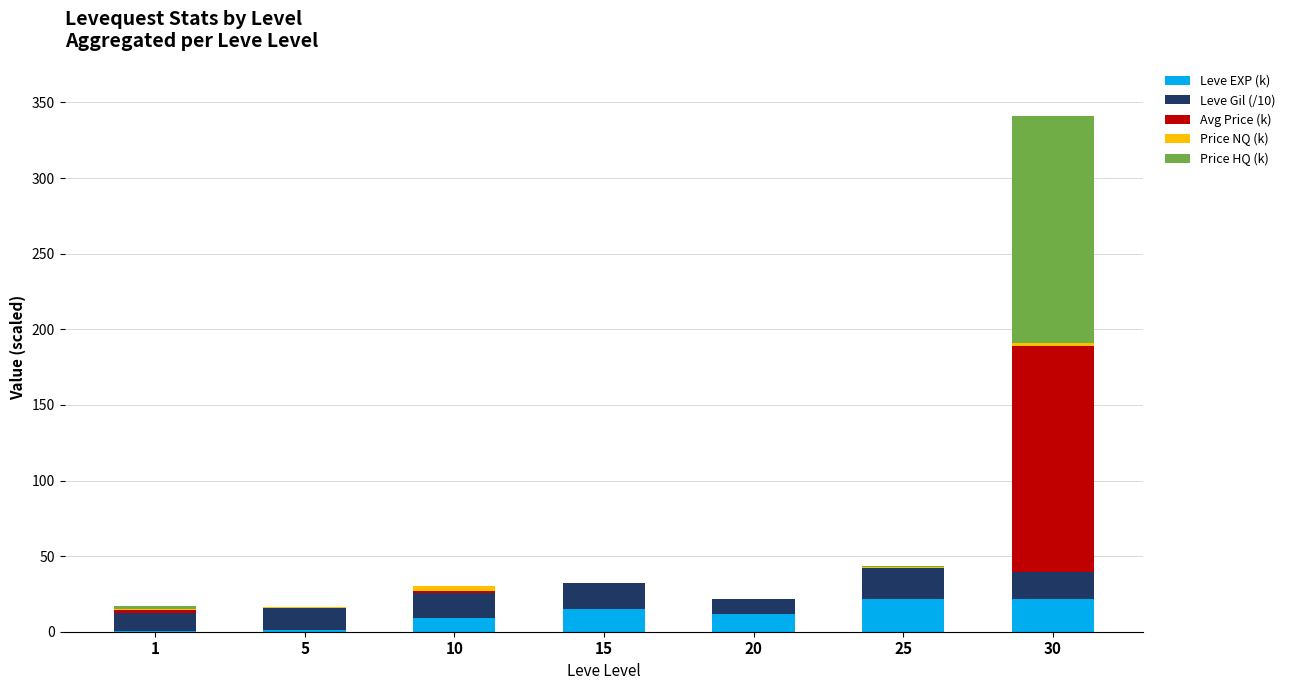

How many categories are shown in the chart?

7